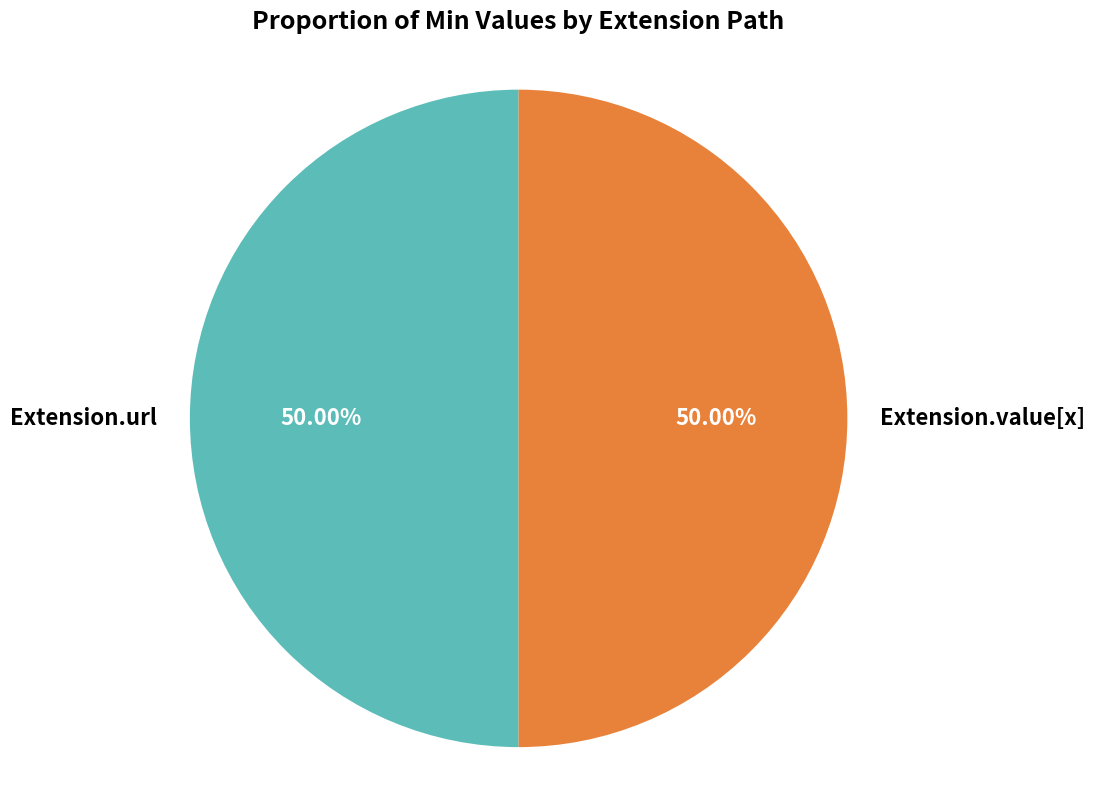

Is it true that Extension.value[x] is 42% of the pie?

False